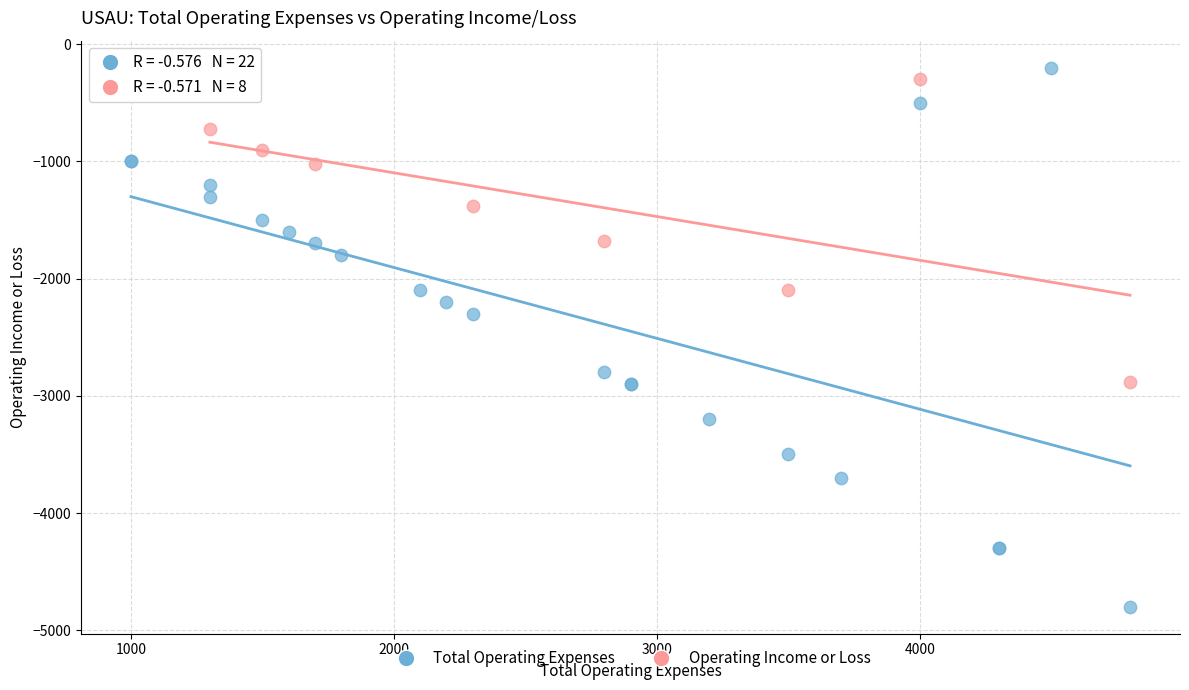

Which series contains the lowest Y value?

Total Operating Expenses